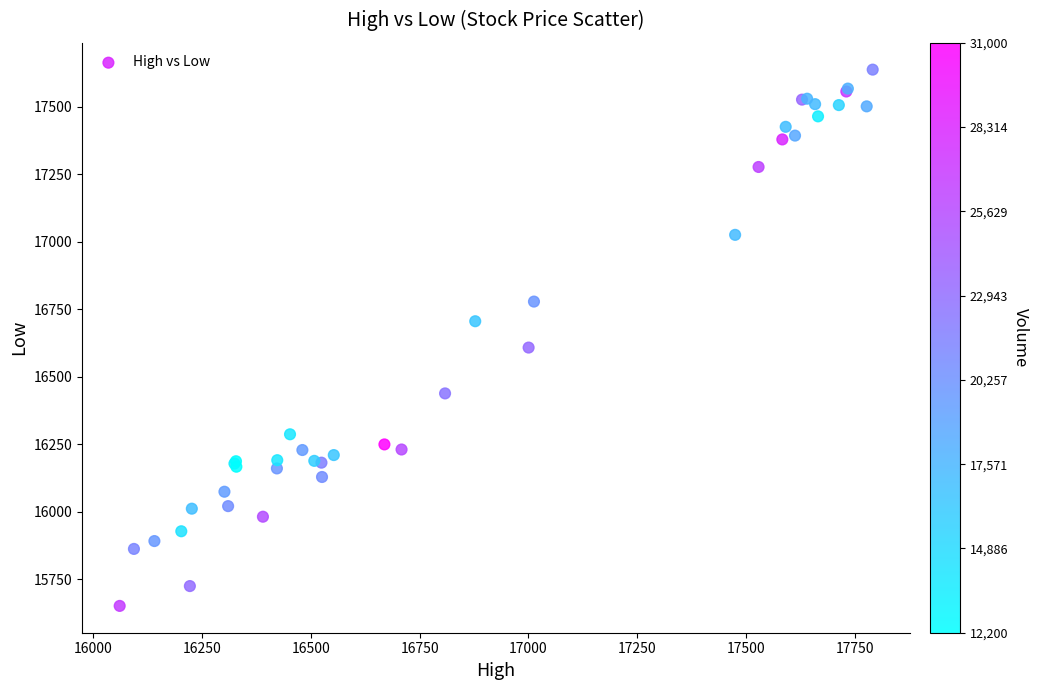

What Y value in the scatter plot is closest to 16644?

16608.1